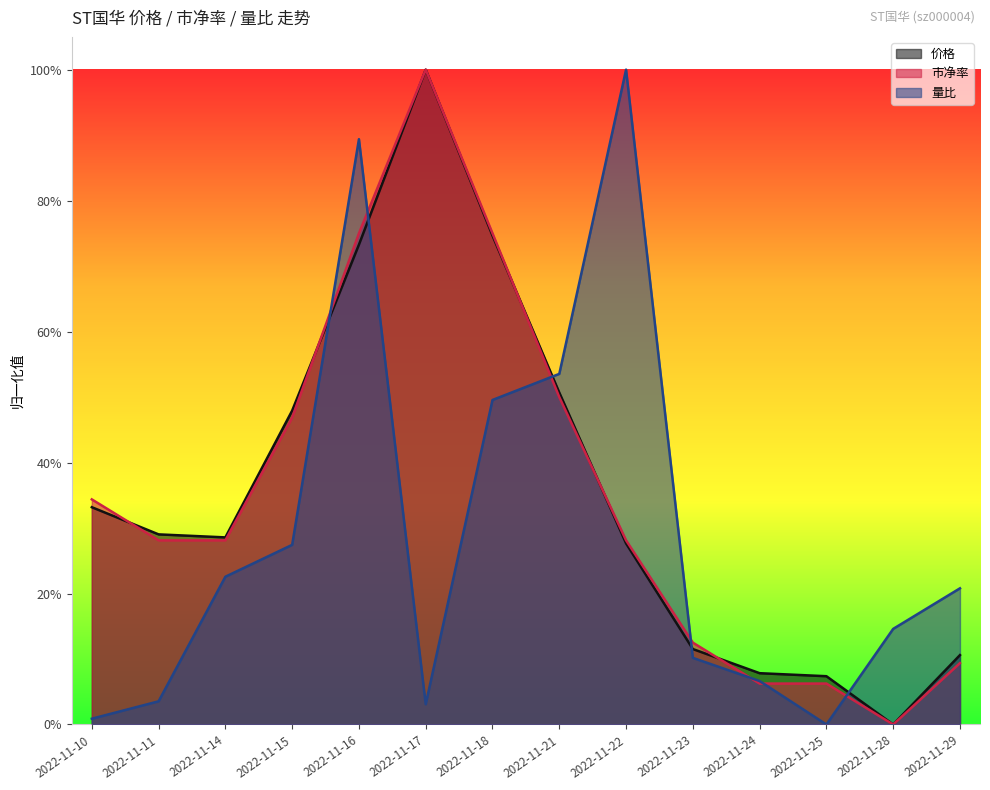

Is it true that 价格 equals 0.7 at 2022-11-21?

False